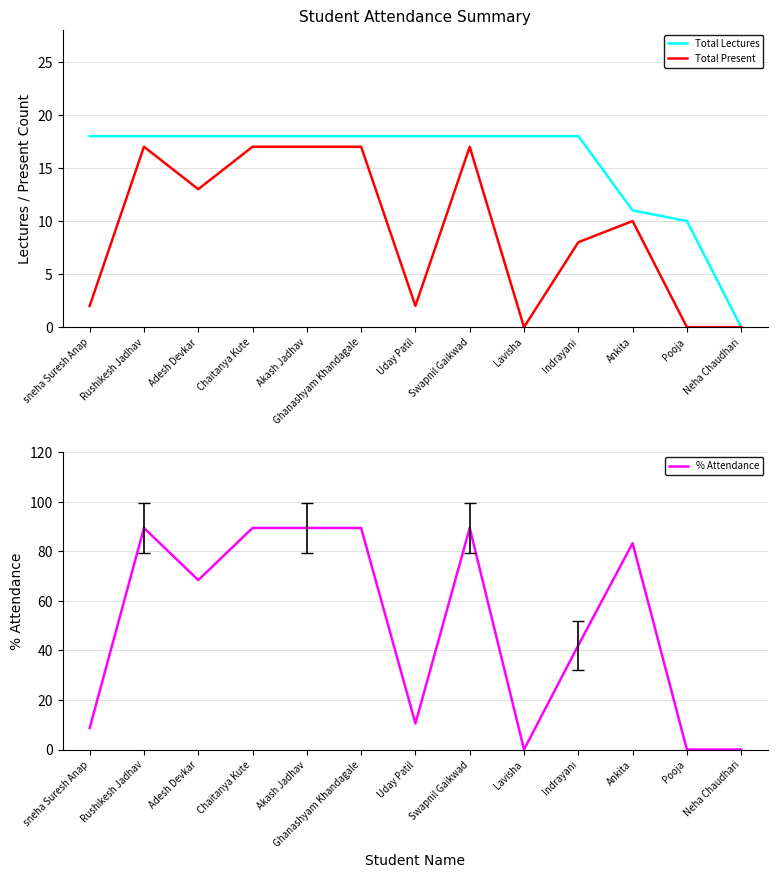

At which label does Total Present reach its minimum?

Lavisha